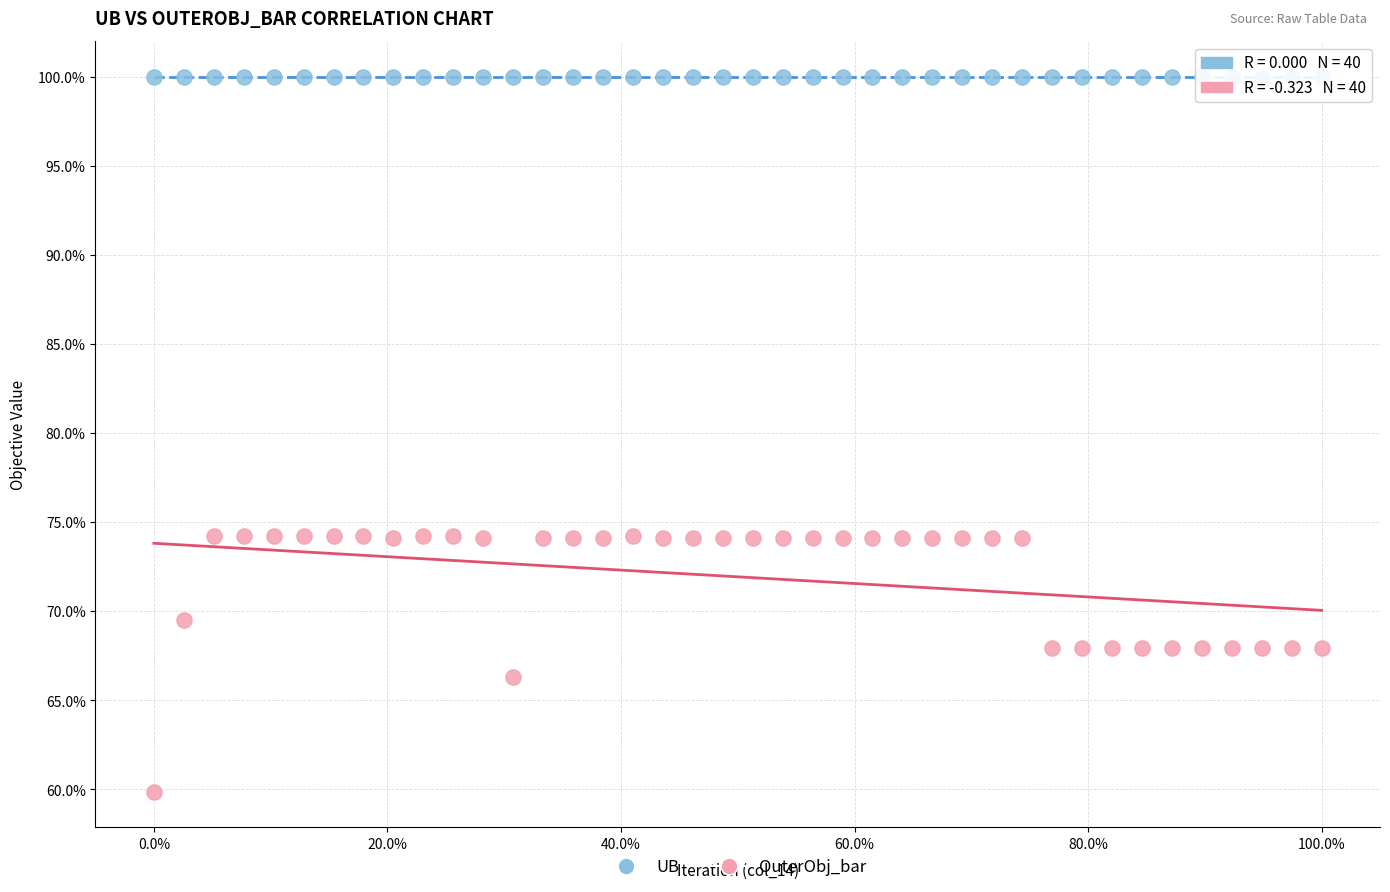

Which series reaches the minimum Y coordinate?

OuterObj_bar